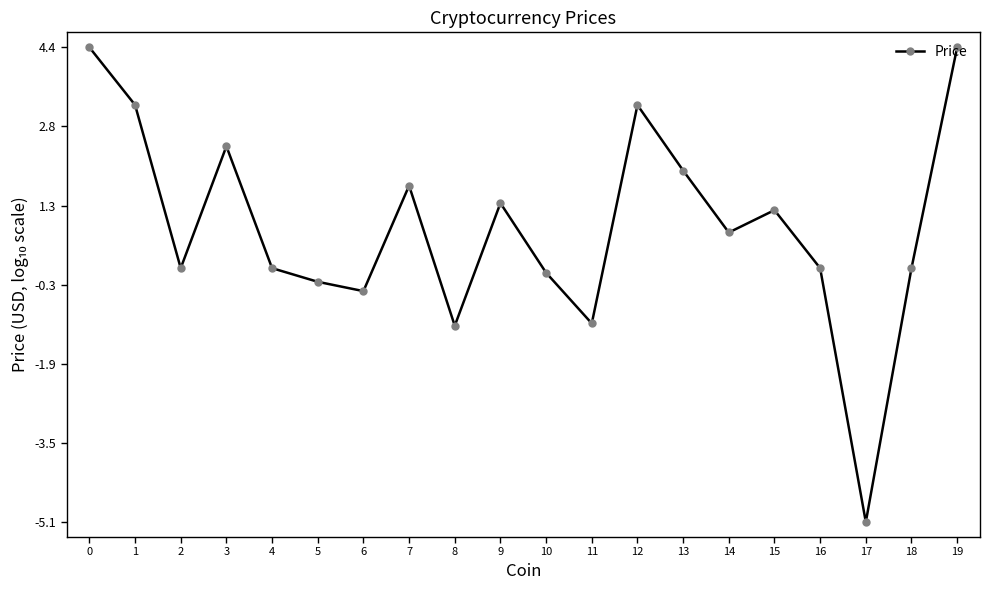

What is the difference between the maximum and minimum values?

9.5